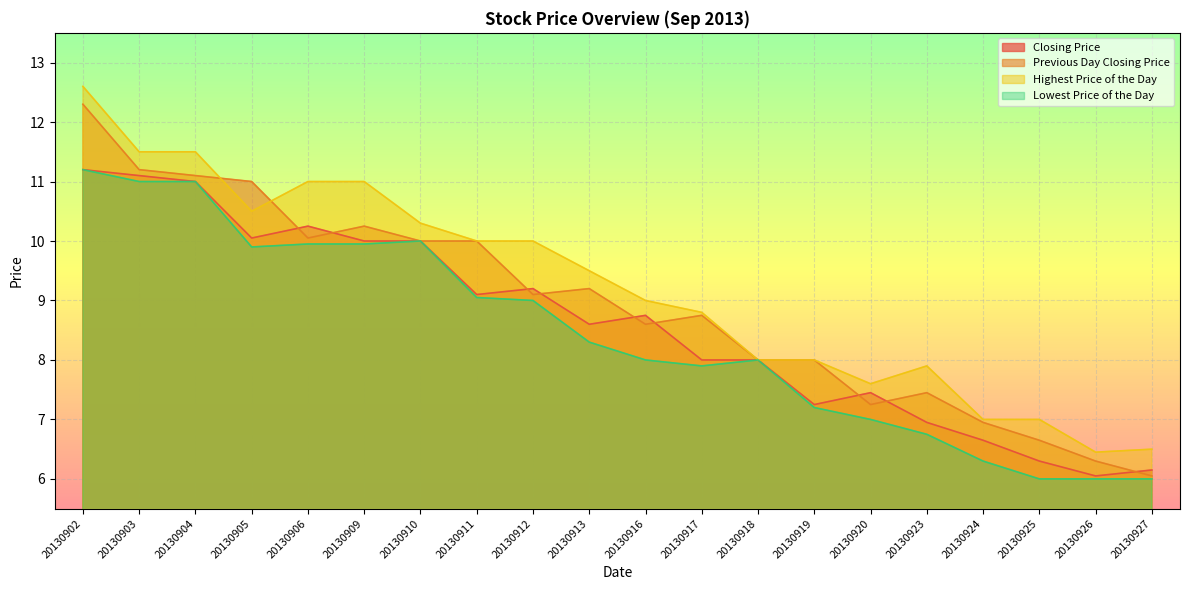

What is the value of the Lowest Price of the Day point at the 4th from the left?

9.9